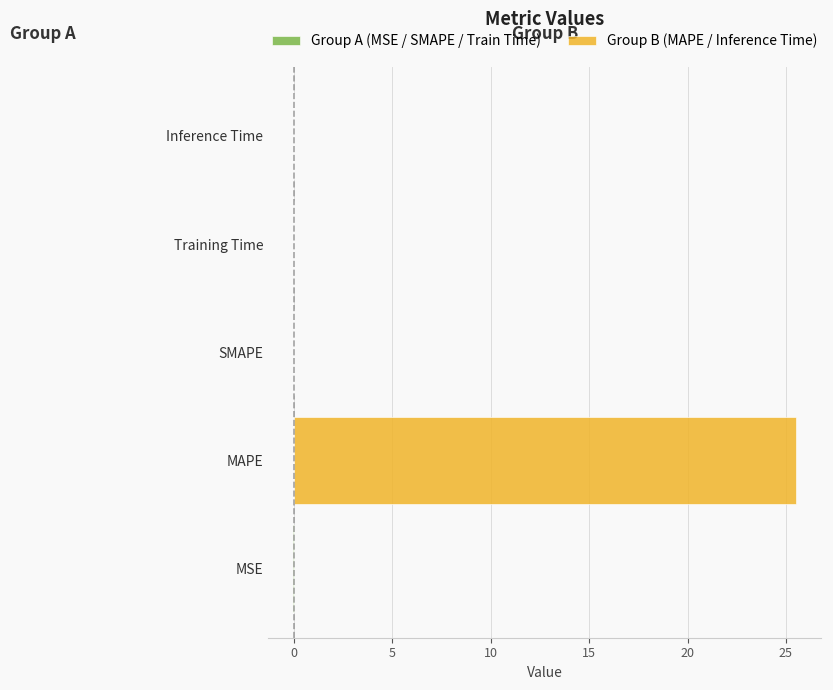

Rank the series by their maximum value, from lowest to highest.

Group A (MSE / SMAPE / Train Time), Group B (MAPE / Inference Time)